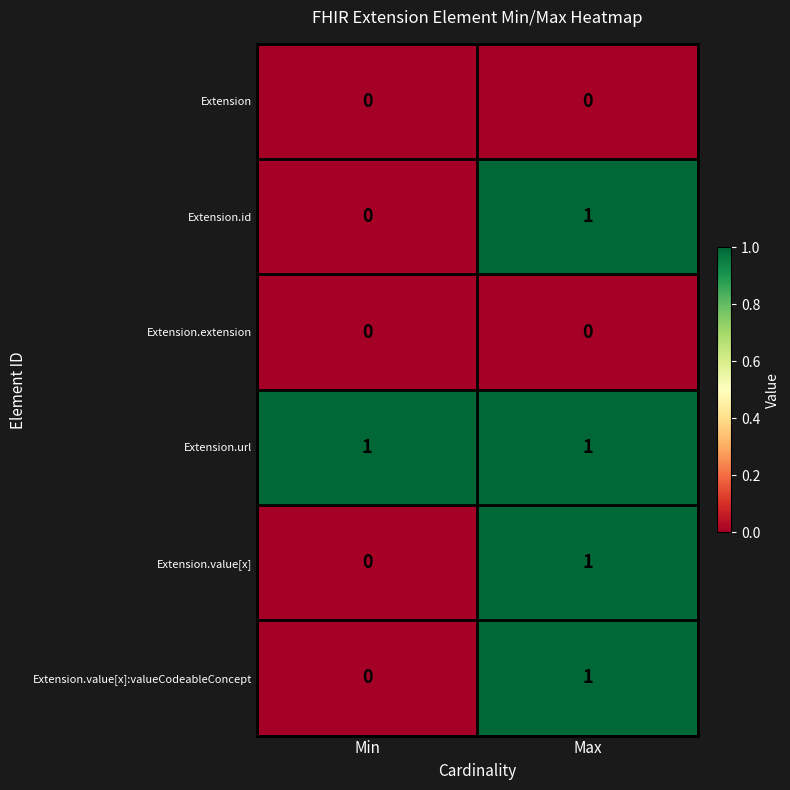

List the labels in order of Extension.value[x]:valueCodeableConcept value, smallest first.

Min, Max